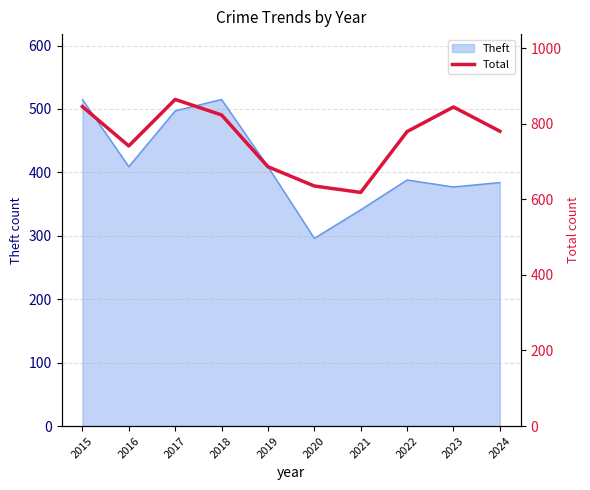

What is the maximum value shown in the chart?

864